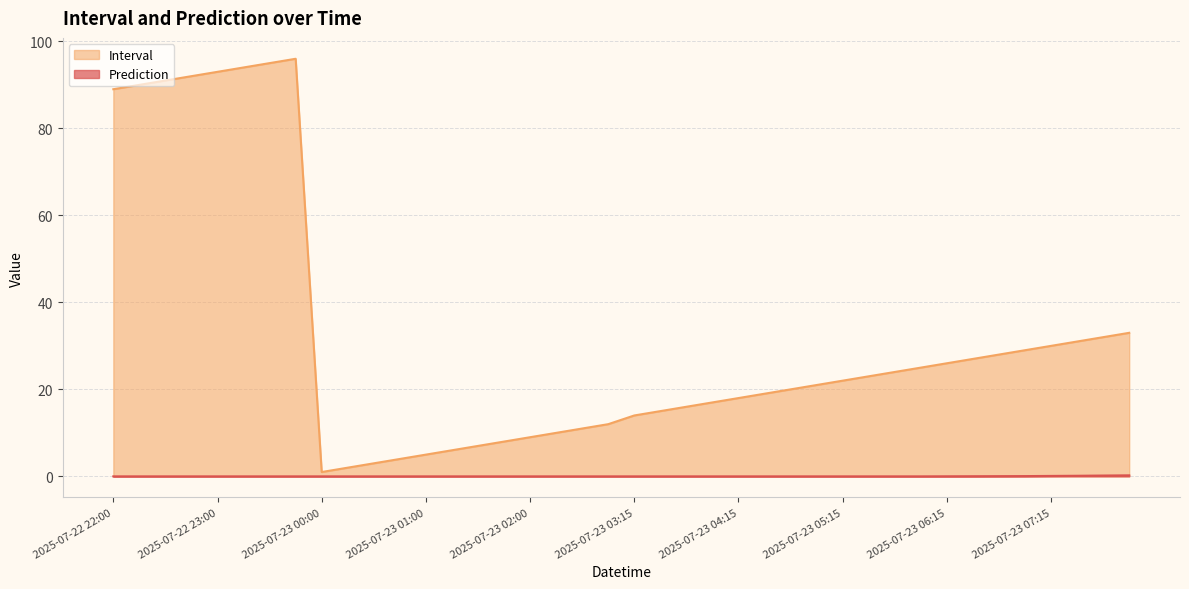

True or false: Prediction and Interval intersect in this chart.

False